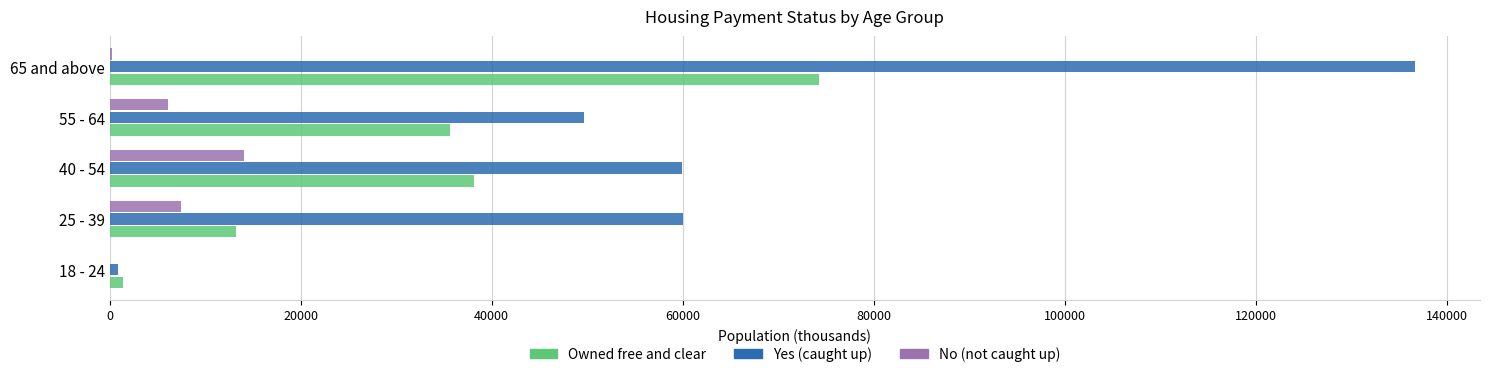

Between 18 - 24 and 25 - 39, which series saw the biggest shift?

Yes (caught up)